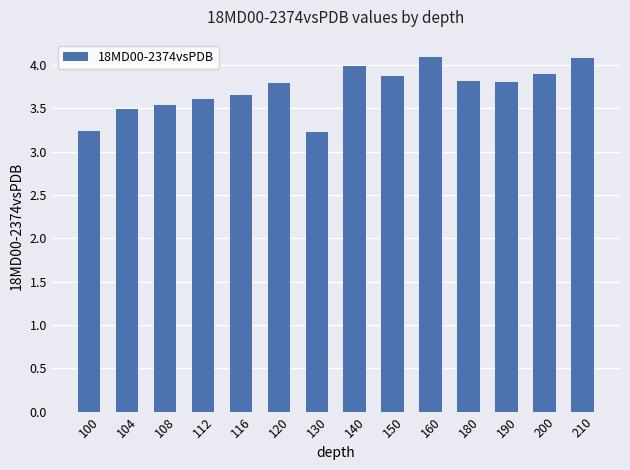

Approximately how many times larger is the value at 160 compared to 210?

1.0